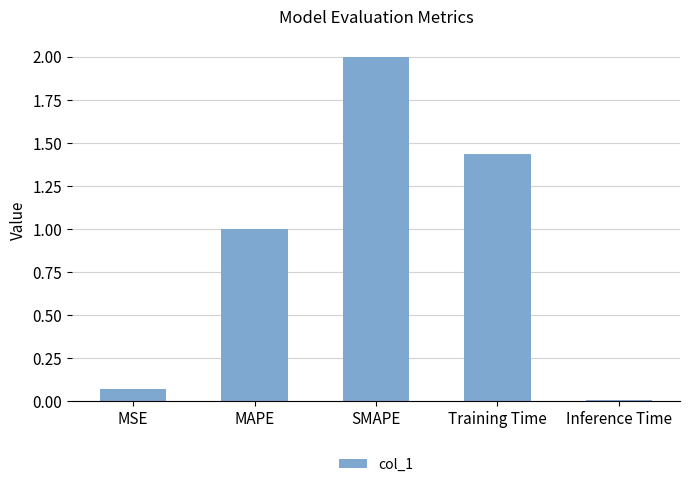

Between Inference Time and SMAPE, which is larger?

SMAPE